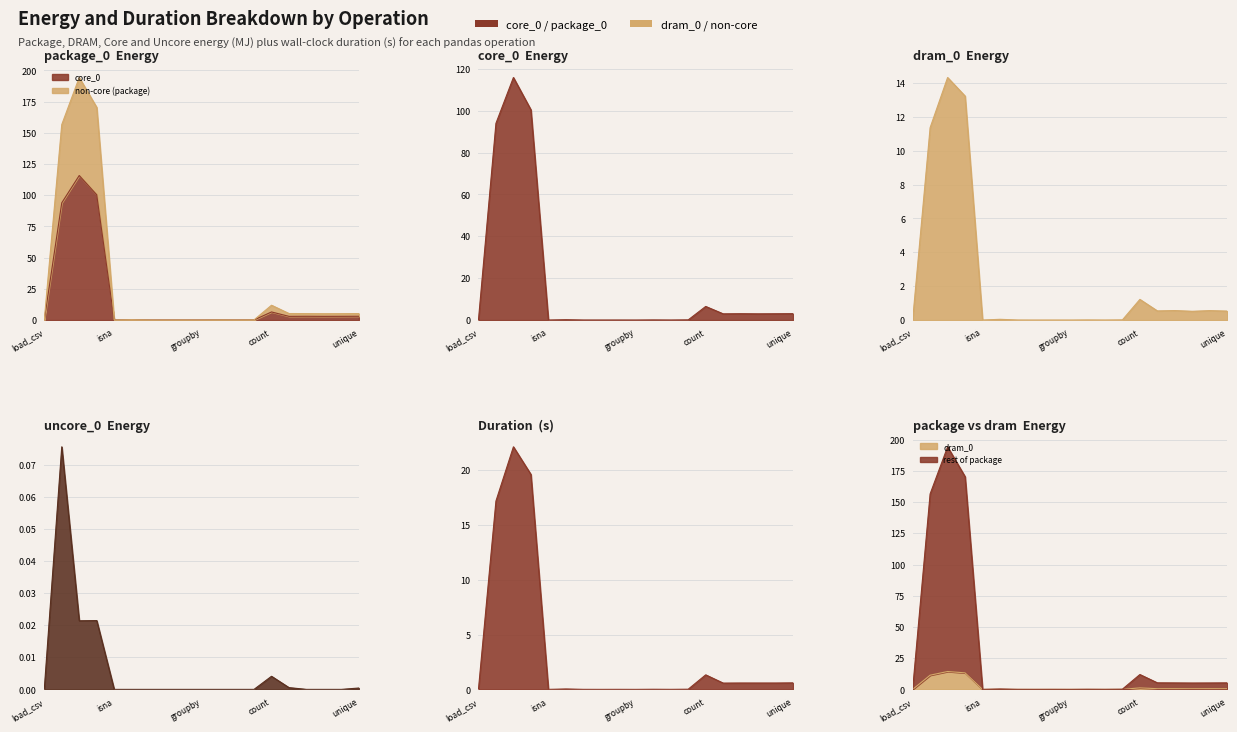

True or false: uncore_0 and dram_0 intersect in this chart.

False